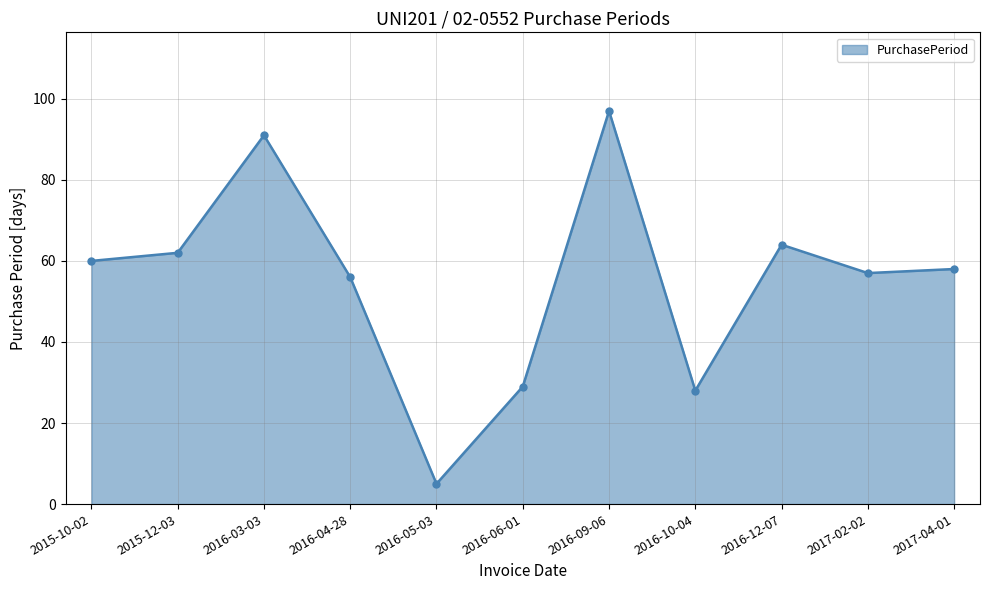

How many distinct data groups are displayed?

1